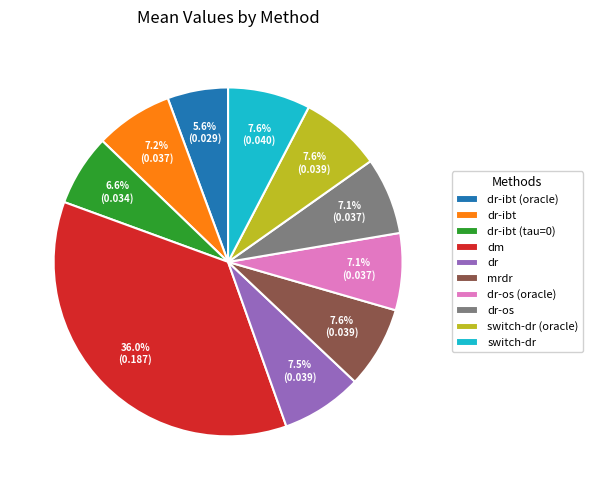

Which slice is the smallest?

dr-ibt (oracle)